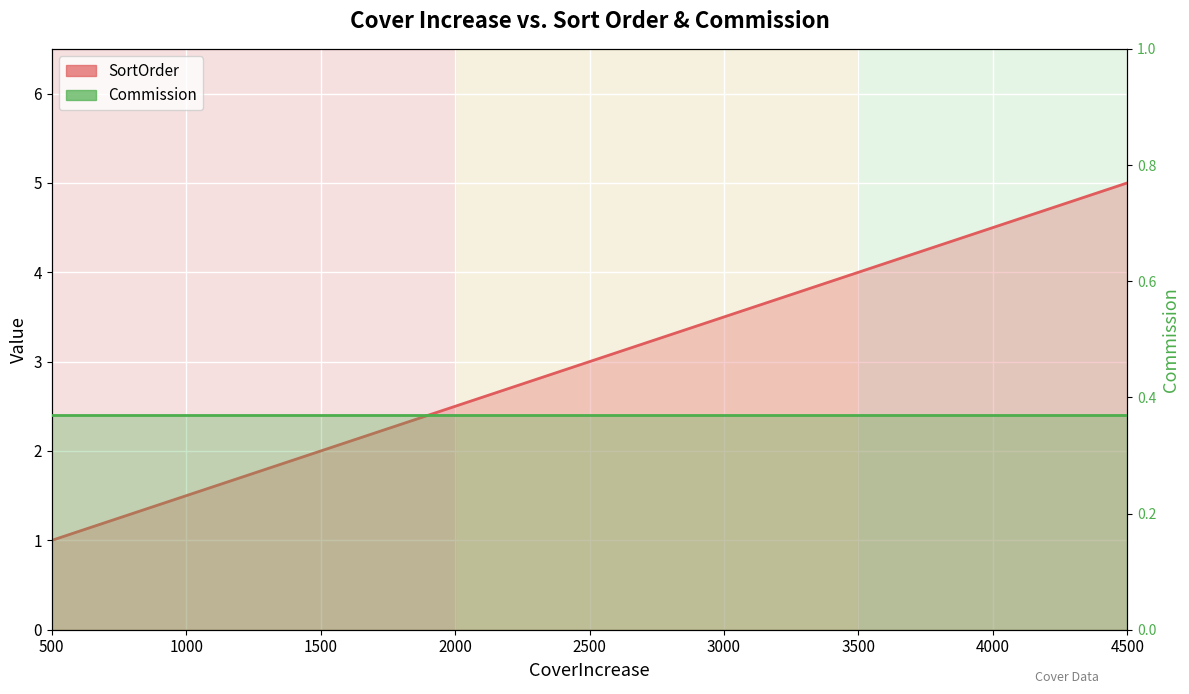

How many lines are shown in the chart?

2